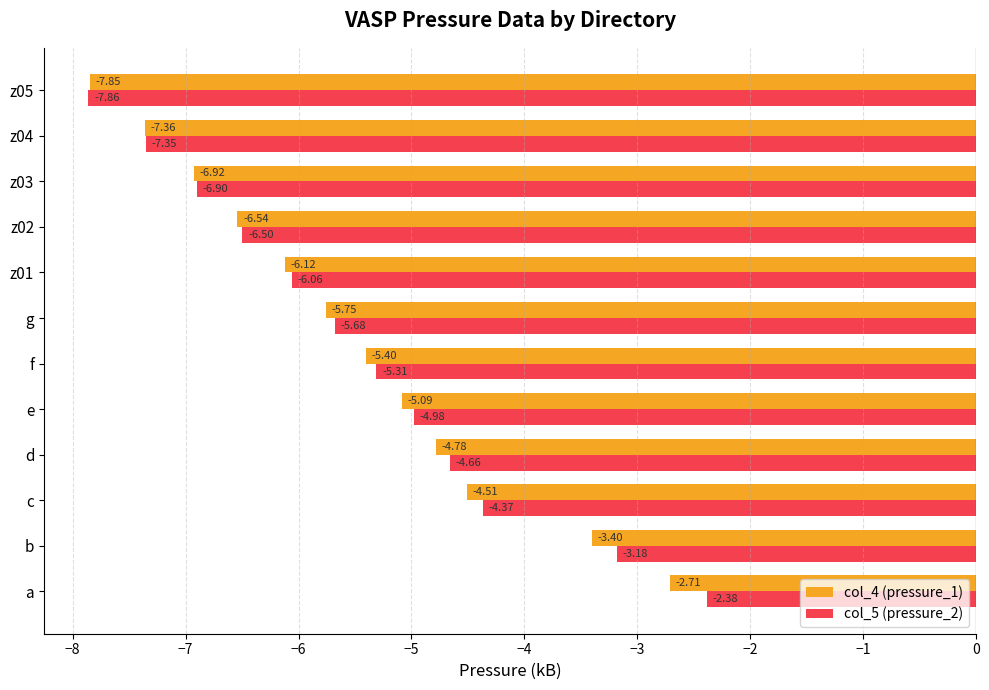

What are all the series names shown in the legend?

col_4 (pressure_1), col_5 (pressure_2)